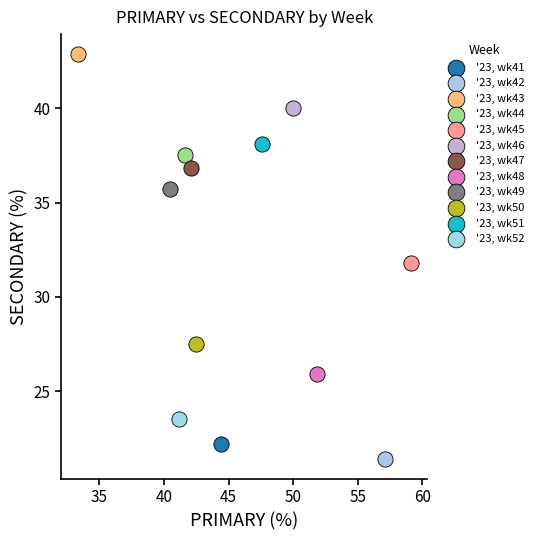

What are all the series names shown in the legend?

'23, wk41, '23, wk42, '23, wk43, '23, wk44, '23, wk45, '23, wk46, '23, wk47, '23, wk48, '23, wk49, '23, wk50, '23, wk51, '23, wk52